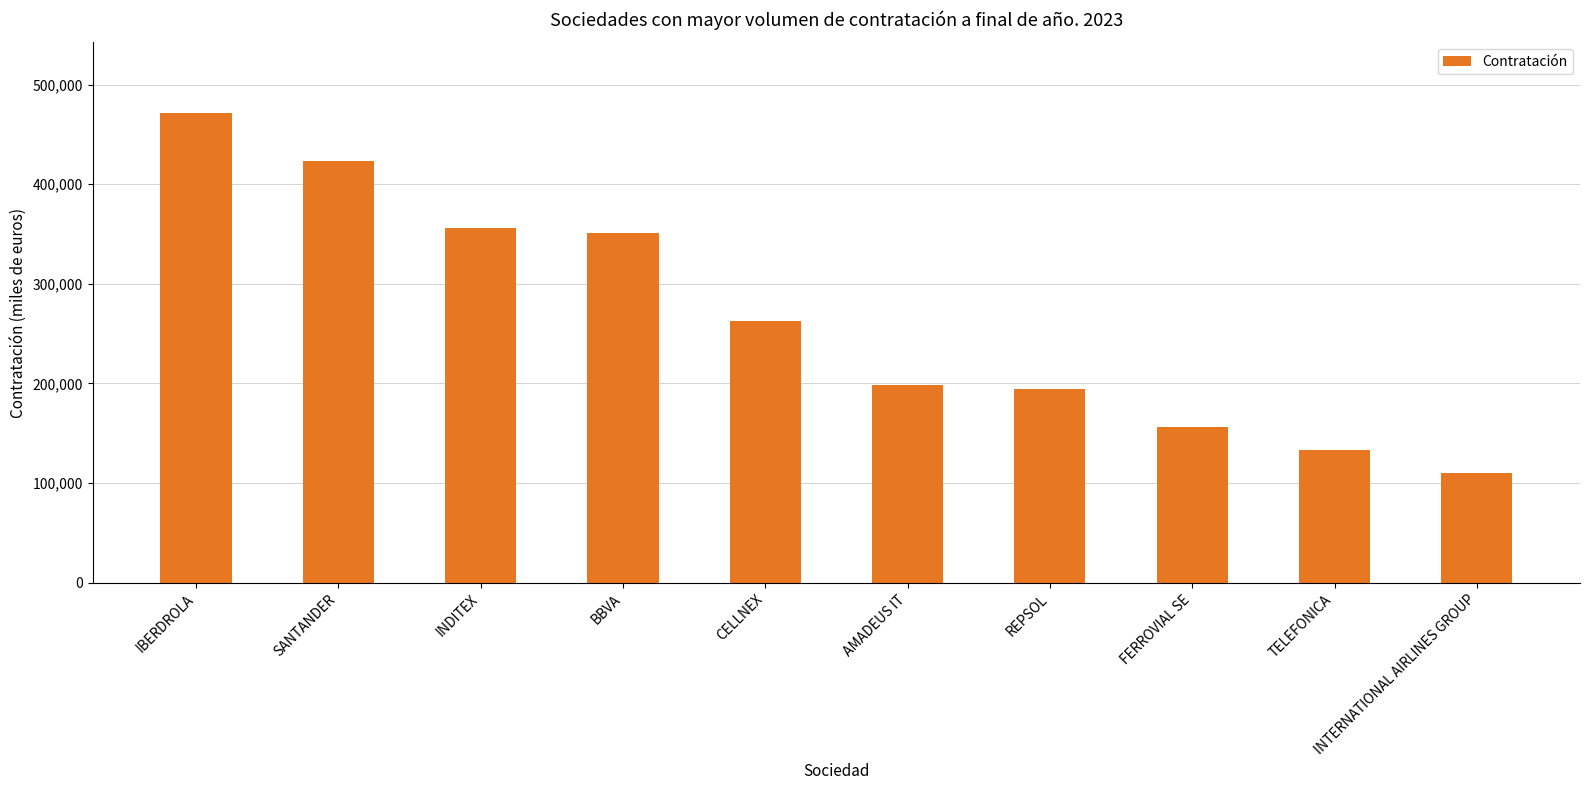

Where is the data nearest to the value 290657?

CELLNEX